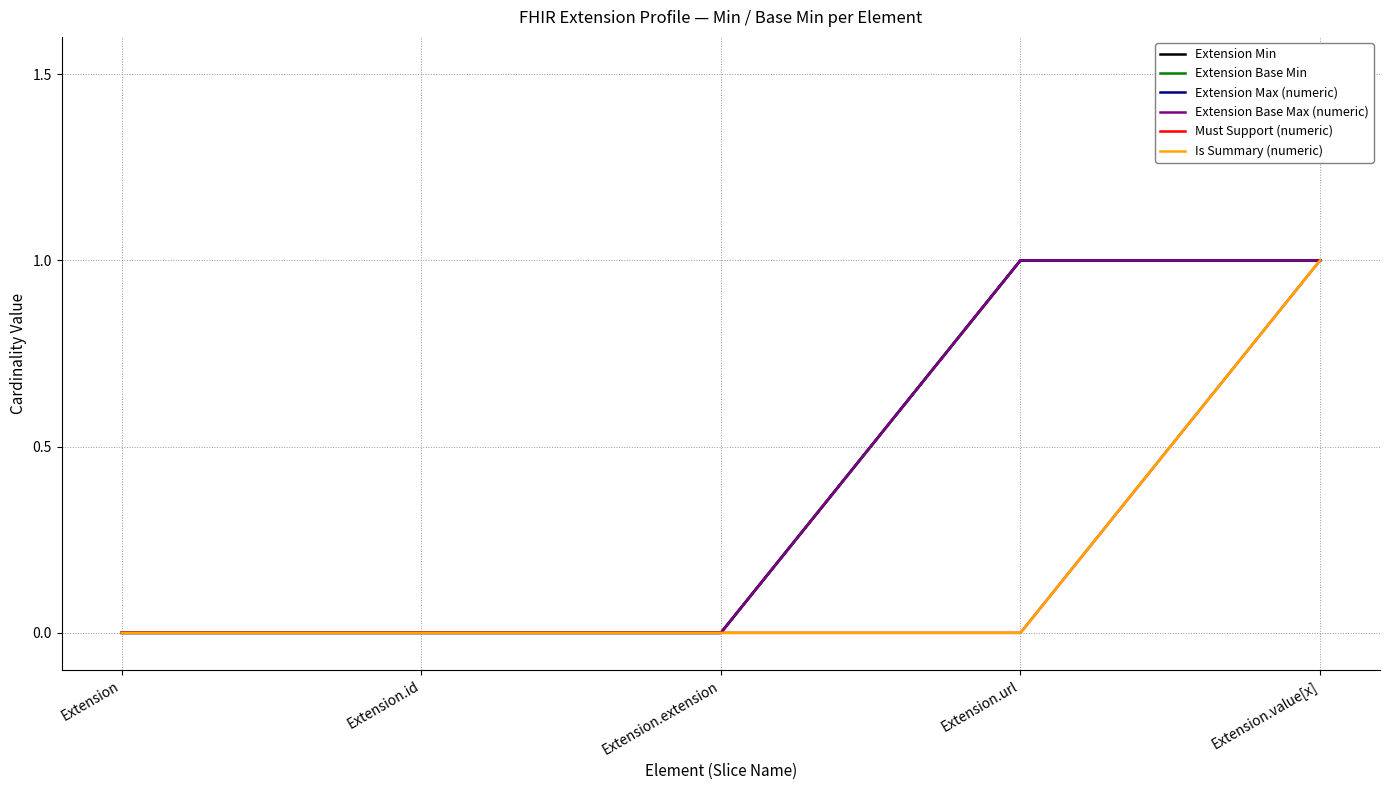

What is the label of the 3rd point from the left?

Extension.extension